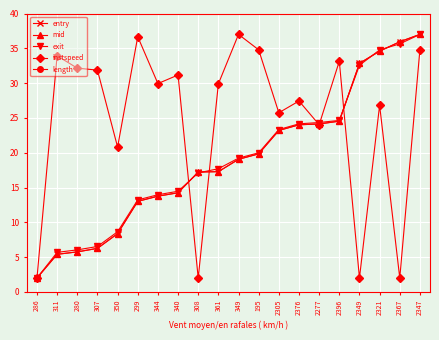

Reading left to right, extract all data points from this chart.

entry: 2.0	5.4	5.8	6.3	8.4	13.0	13.8	14.2	17.2	17.3	19.1	19.8	23.2	24.0	24.1	24.5	32.8	34.6	35.9	37.0
mid: 2.0	5.4	5.8	6.3	8.4	13.0	13.8	14.3	17.2	17.3	19.1	19.8	23.2	24.0	24.1	24.5	32.8	34.6	35.9	37.0
exit: 2.0	5.7	6.0	6.5	8.7	13.2	14.0	14.5	17.1	17.7	19.2	20.0	23.3	24.1	24.3	24.6	32.6	34.8	35.6	37.0
instspeed: 2.0	33.9	32.2	31.9	20.8	36.7	29.9	31.2	2.0	29.9	37.0	34.8	25.7	27.4	24.0	33.1	2.0	26.8	2.0	34.8
length: 56.7	56.7	56.7	56.7	56.7	56.7	56.7	56.7	56.7	56.7	56.7	56.7	56.7	56.7	56.7	56.7	56.7	56.7	56.7	56.7